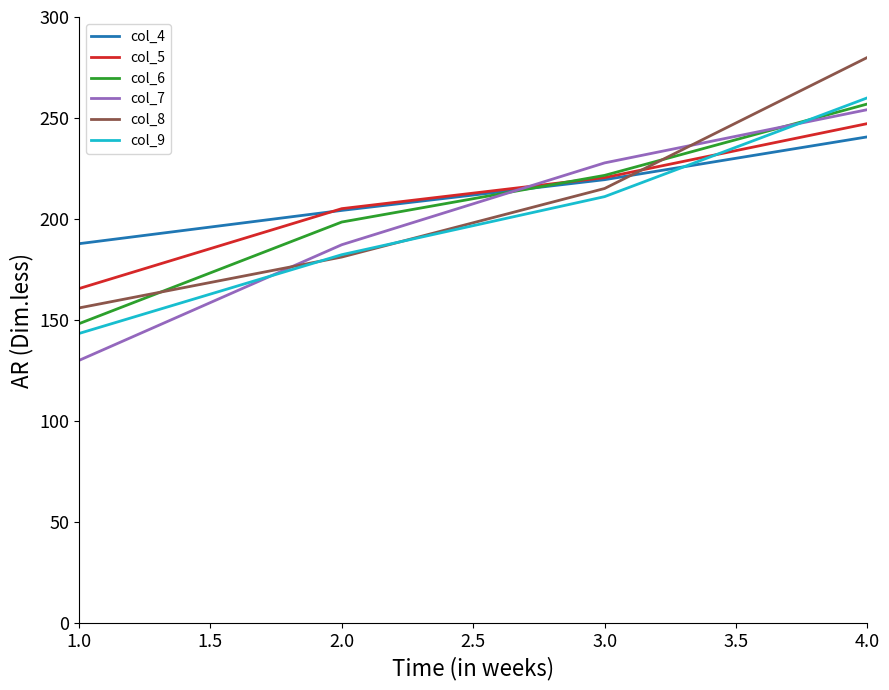

True or false: col_4 has more than 1 interior local peaks.

False